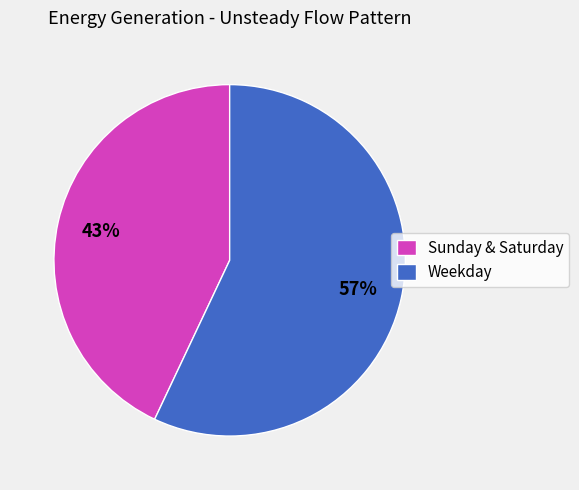

What is the ratio of the value at Sunday & Saturday to the value at Weekday?

0.8